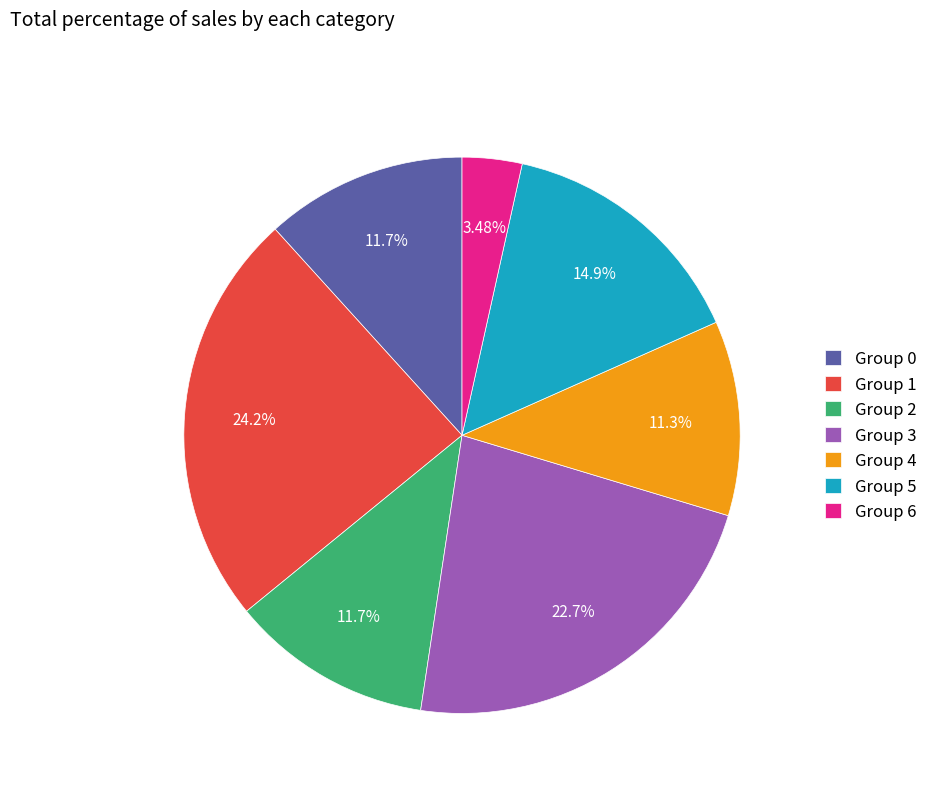

Approximately how many times larger is the value at Group 1 compared to Group 5?

1.6